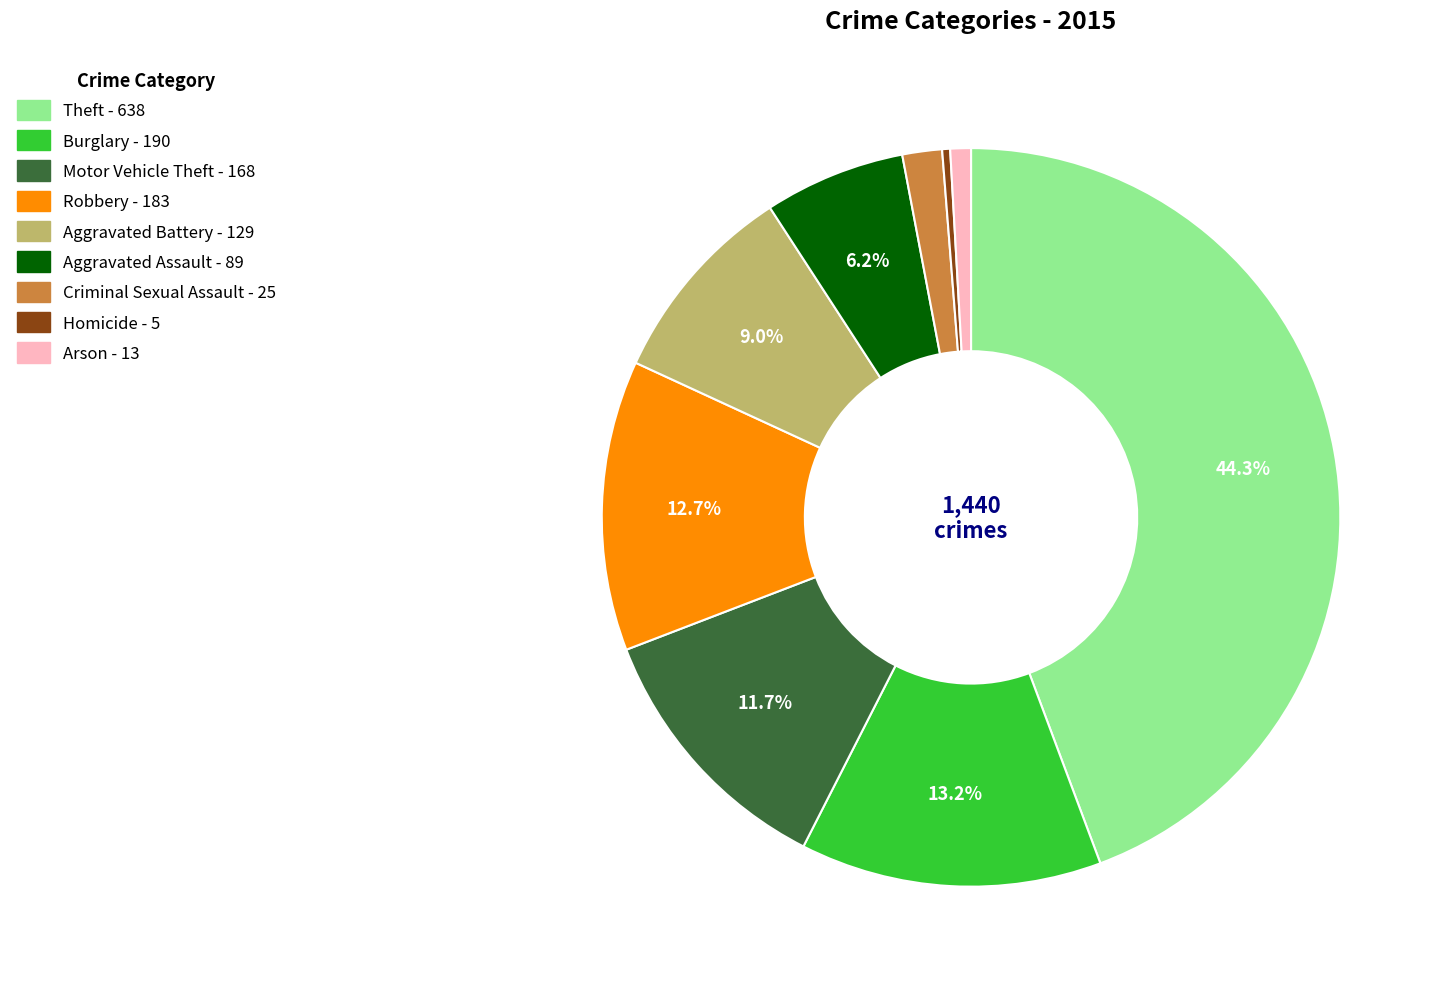

To the nearest percent, what portion does Aggravated Assault represent?

6%